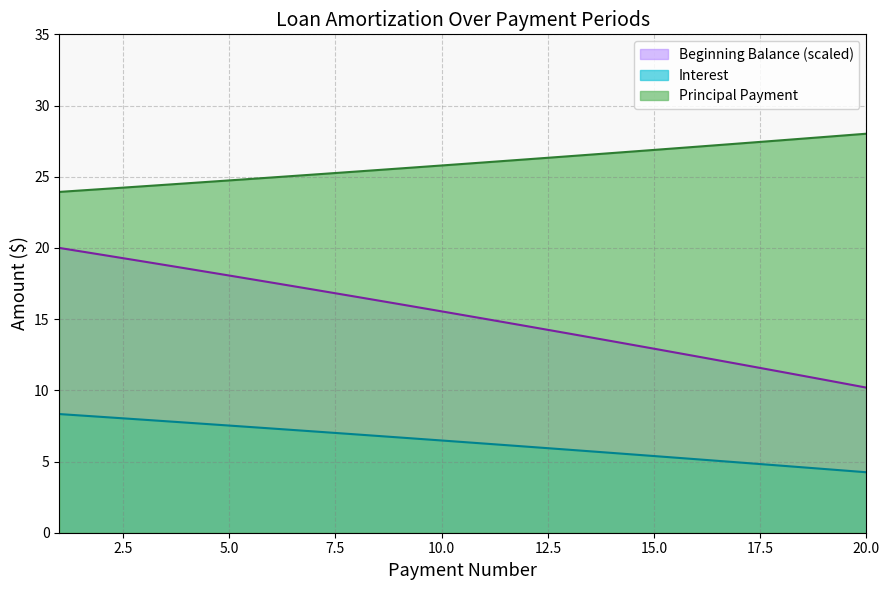

True or false: Interest and Principal Payment cross at least once.

False